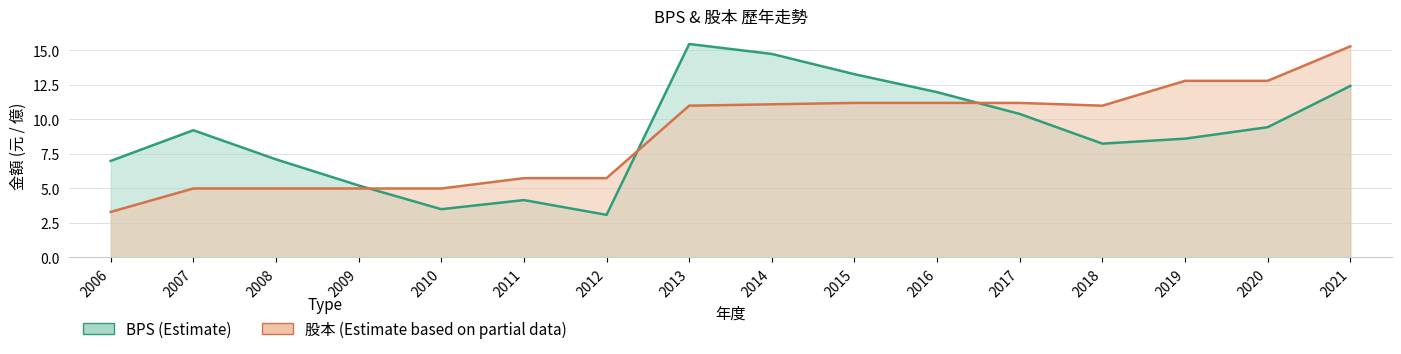

At which label is 股本 closest to 9?

2013